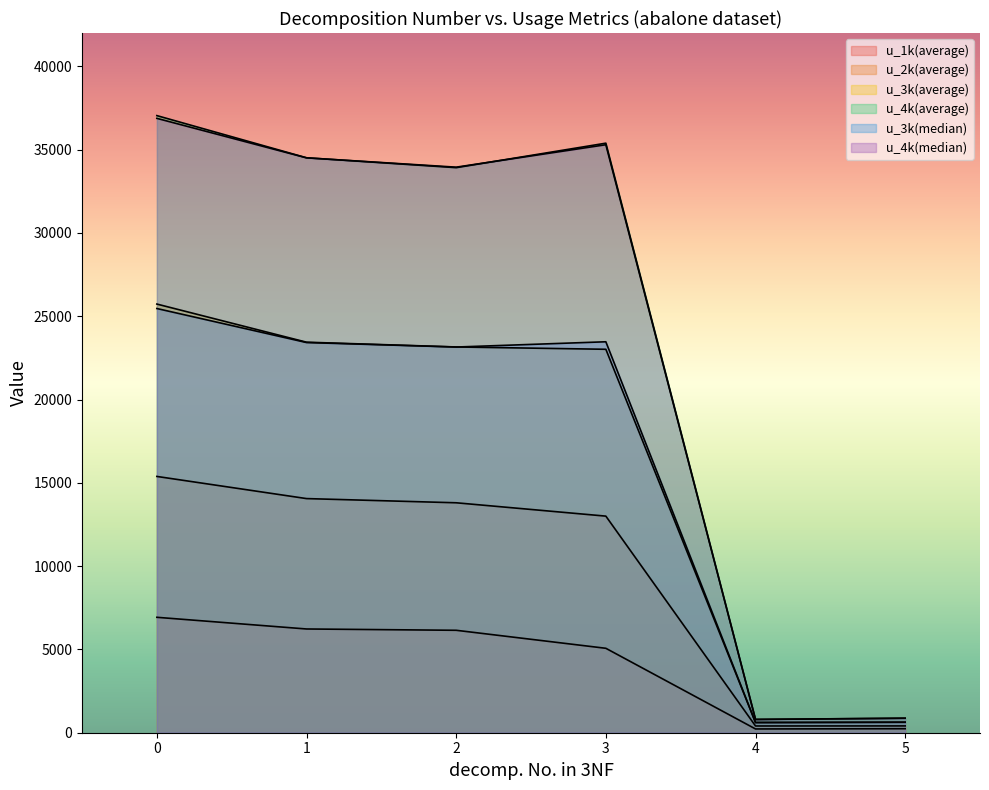

Reading right to left, list all the values displayed in this chart.

u_1k(average): 5=241.2	4=226.4	3=5068.0	2=6148.6	1=6227.2	0=6928.2
u_2k(average): 5=408.8	4=404.6	3=13001.4	2=13802.4	1=14054.2	0=15383.8
u_3k(average): 5=632.4	4=613.6	3=23016.4	2=23155.2	1=23441.8	0=25730.6
u_4k(average): 5=870.2	4=800.4	3=35388.0	2=33918.4	1=34511.4	0=37043.0
u_3k(median): 5=626.0	4=610.0	3=23467.0	2=23151.0	1=23421.0	0=25463.0
u_4k(median): 5=871.0	4=795.0	3=35295.0	2=33948.0	1=34507.0	0=36878.0